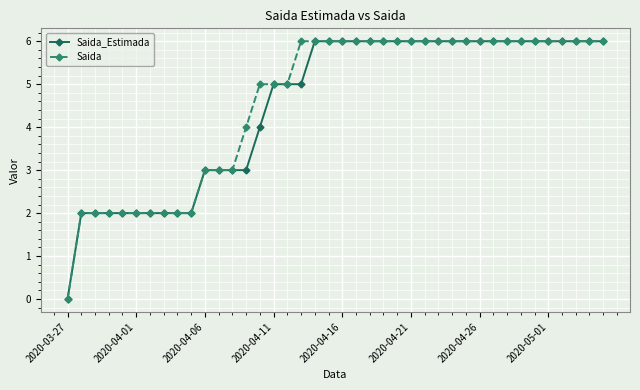

Does the chart have visible grid lines?

Yes